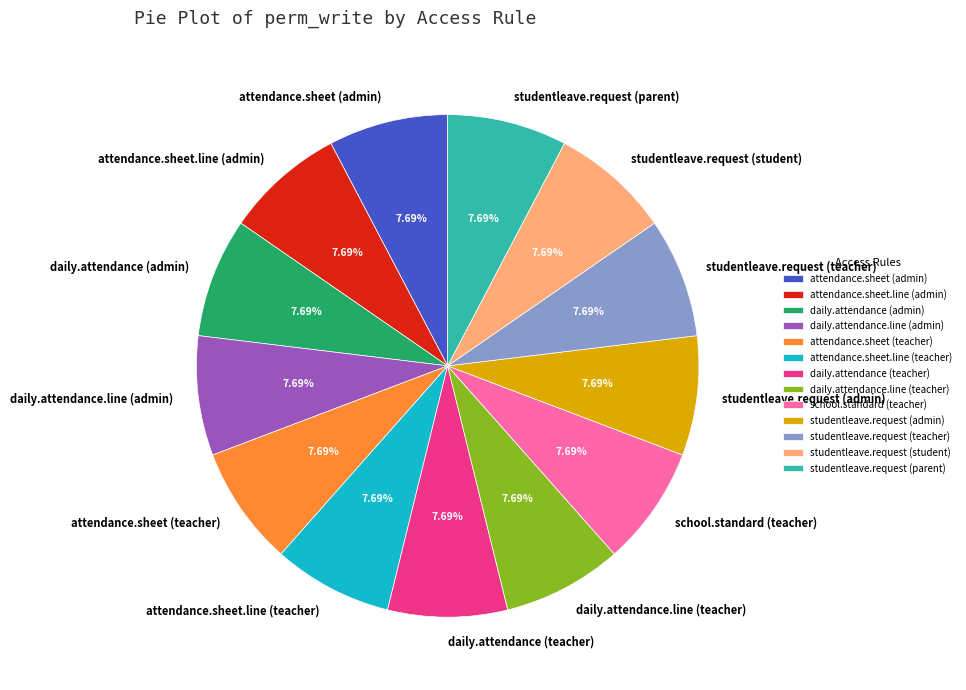

Approximately how many times larger is the value at attendance.sheet.line (admin) compared to daily.attendance (admin)?

1.0